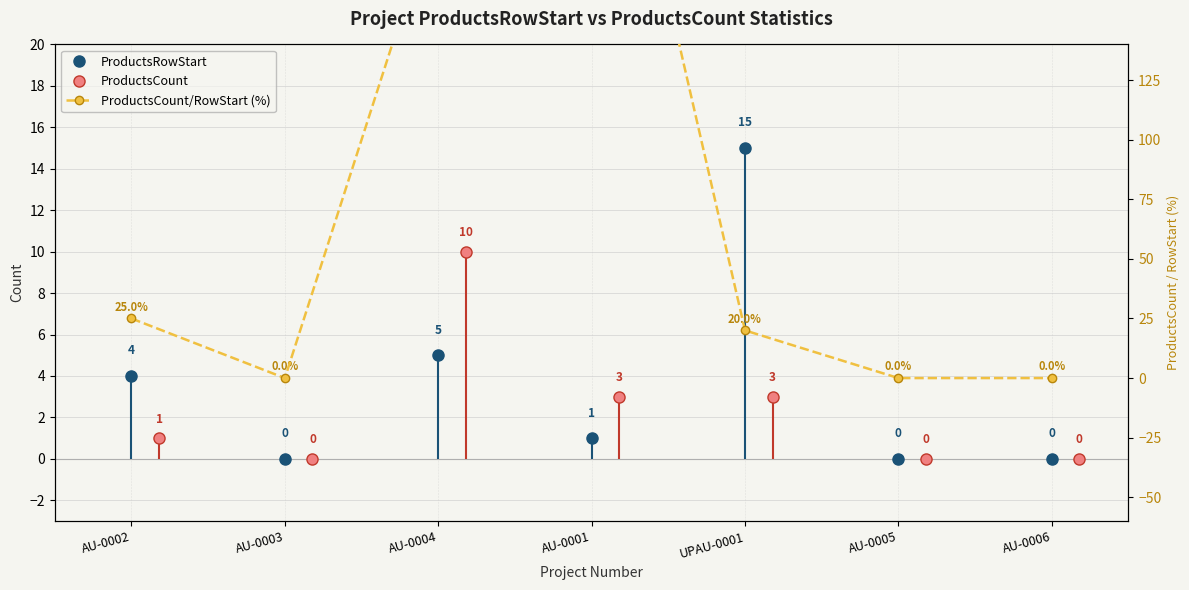

The ProductsCount series shows 0 at AU-0003. True or false?

True